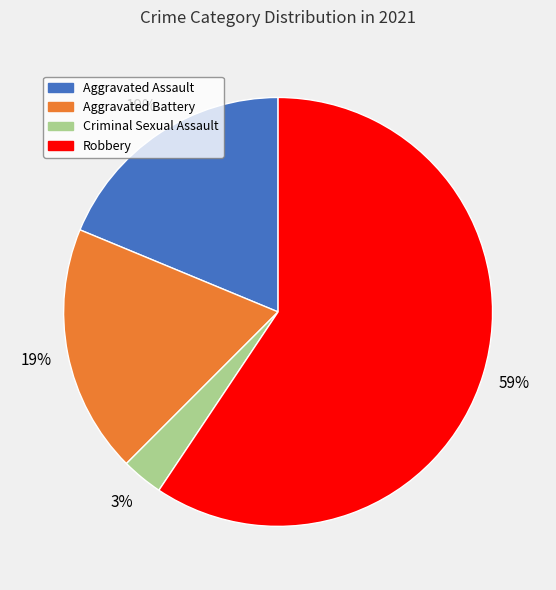

Which category has the smallest portion of the pie?

Criminal Sexual Assault